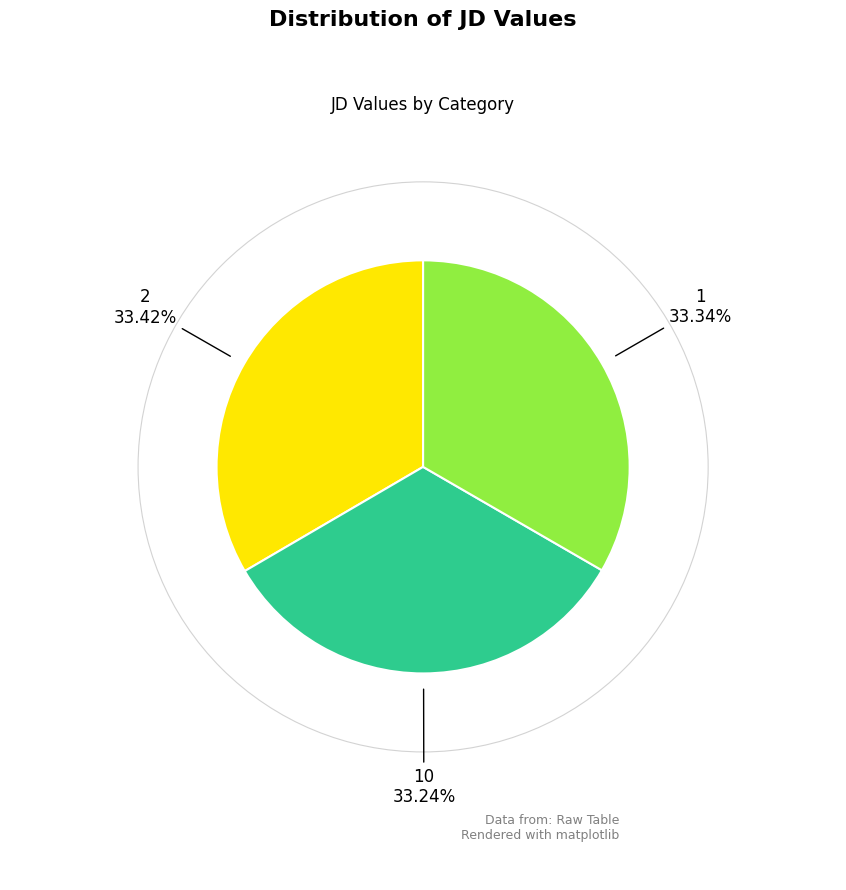

What is the ratio of the value at 1 to the value at 10?

1.0